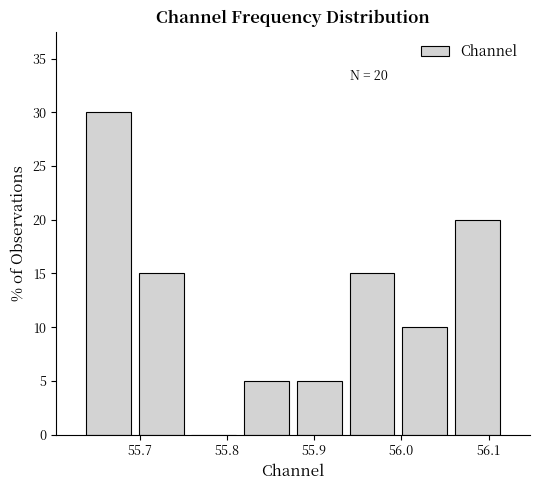

Over which range of the x-axis is the bar tallest?

55.63 to 55.69